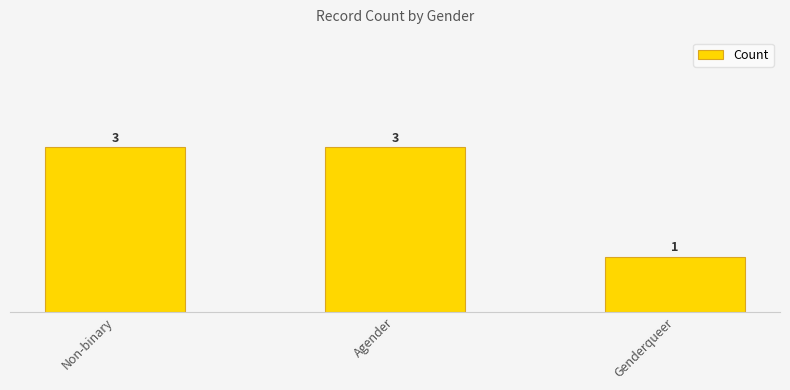

What is the ratio of the value at Genderqueer to the value at Non-binary?

0.3